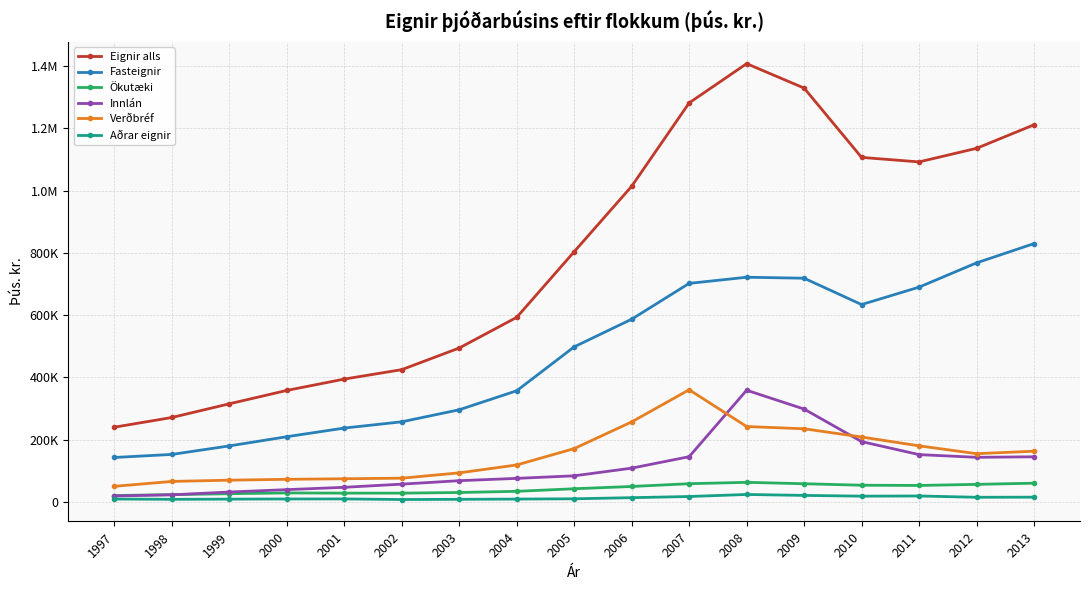

What is the maximum value for Fasteignir?

829568